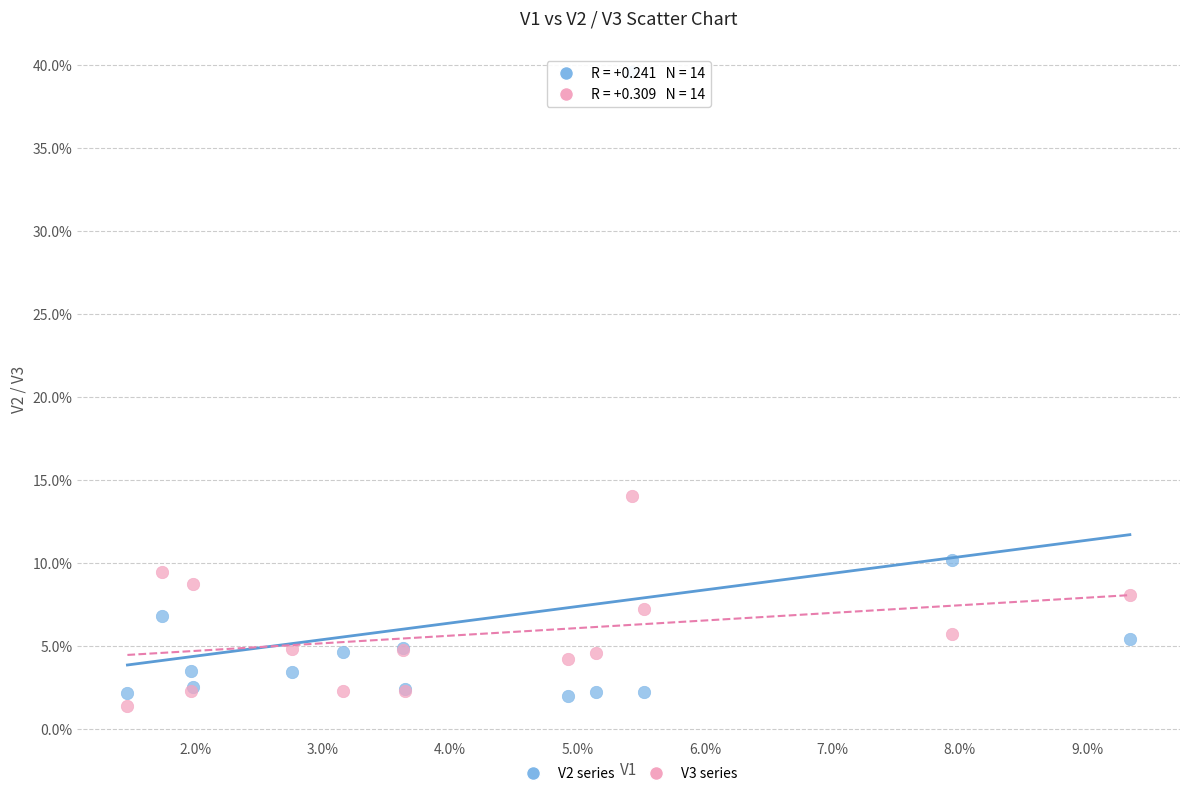

Which series contains the lowest Y value?

V3 series